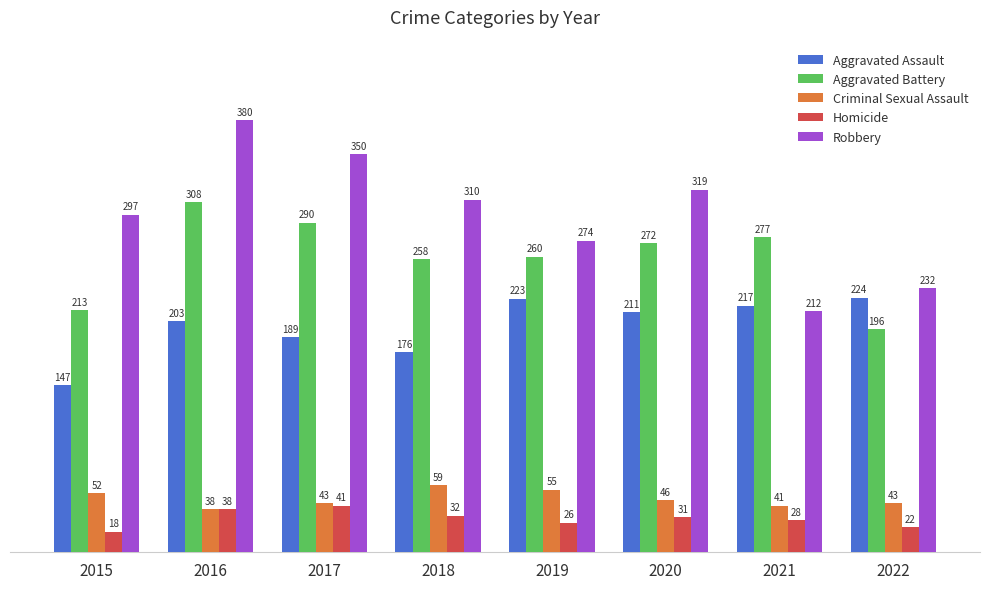

What are all the series names shown in the legend?

Aggravated Assault, Aggravated Battery, Criminal Sexual Assault, Homicide, Robbery